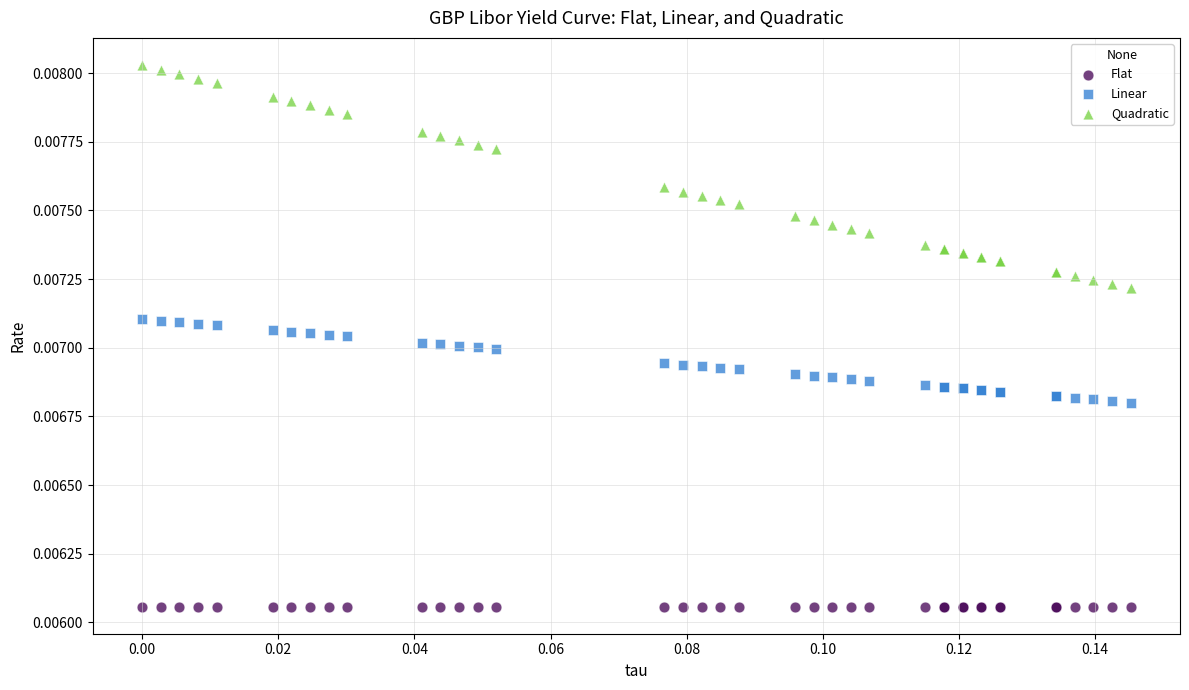

Which series contains the lowest Y value?

Flat